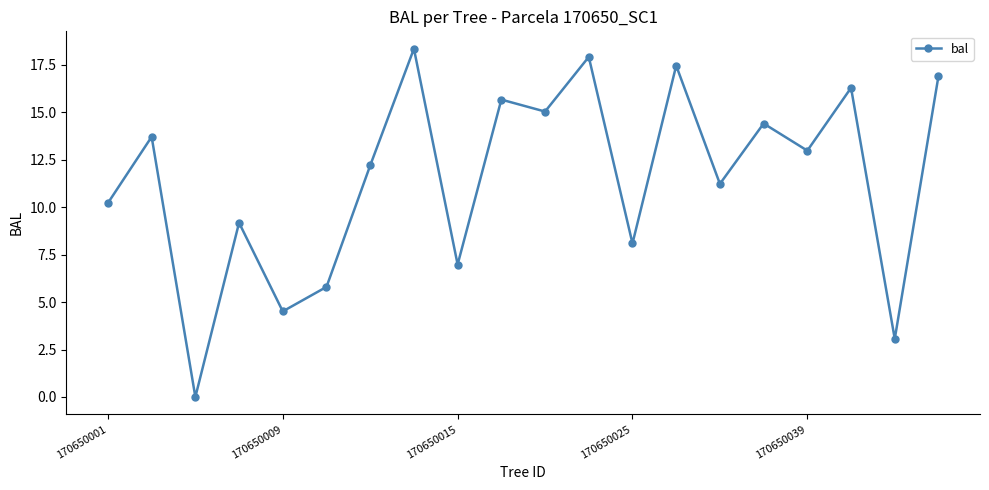

Reading left to right, extract all data points from this chart.

10.2	13.7	0.0	9.2	4.5	5.8	12.2	18.4	7.0	15.7	15.0	17.9	8.1	17.5	11.2	14.4	13.0	16.3	3.1	16.9